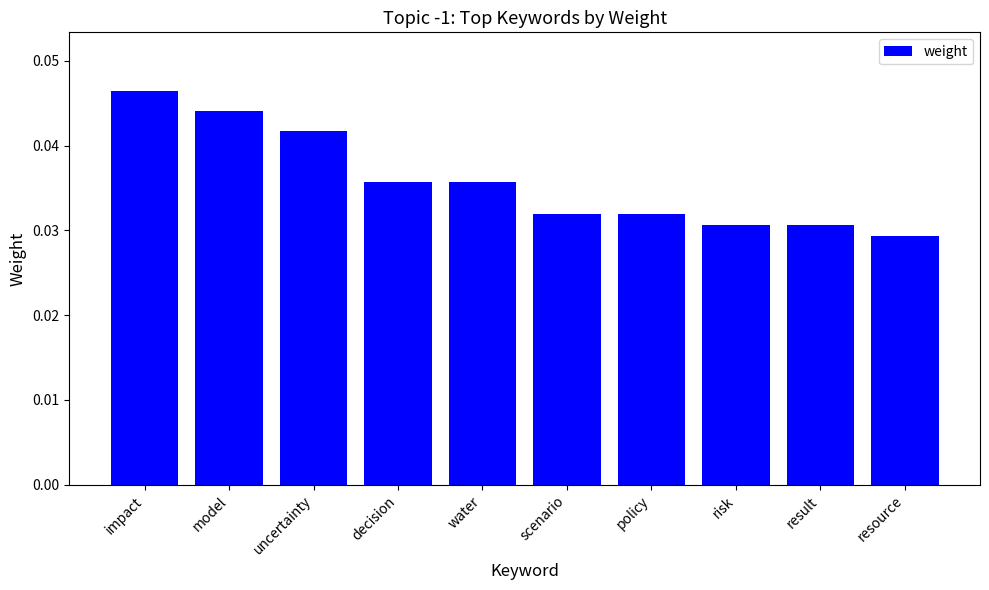

What is the sum of all values?

0.4